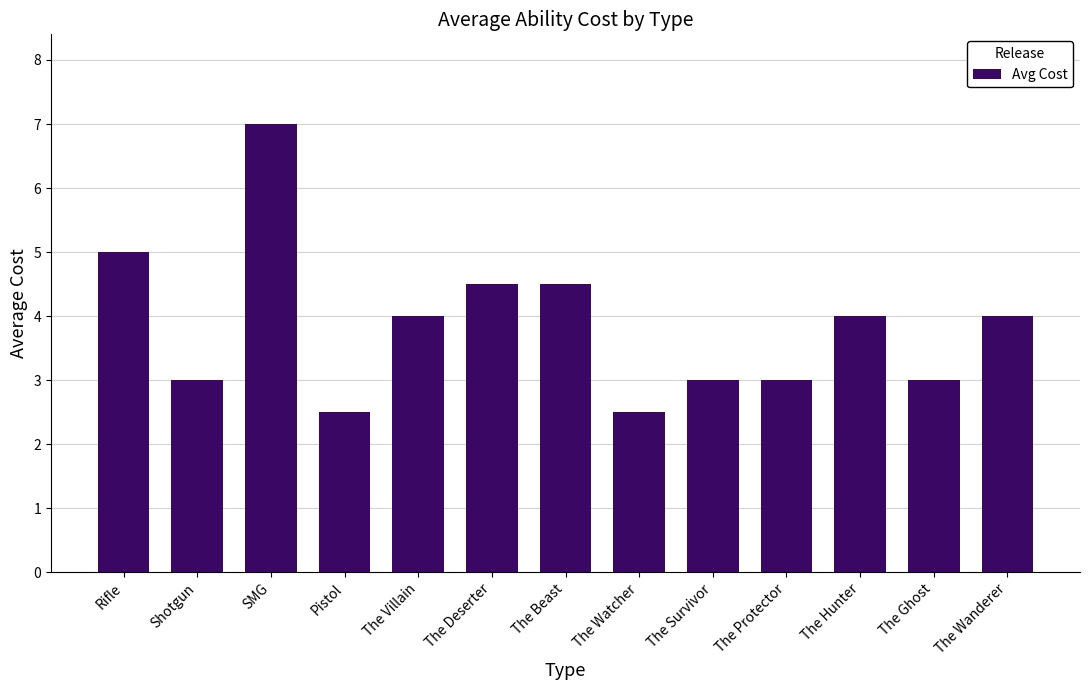

Are the bars horizontal?

No